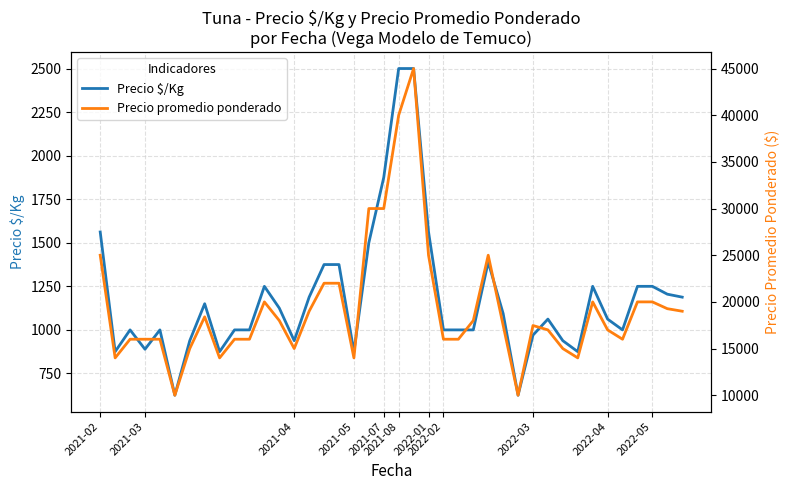

How many interior local peaks does the Precio promedio ponderado series have?

6